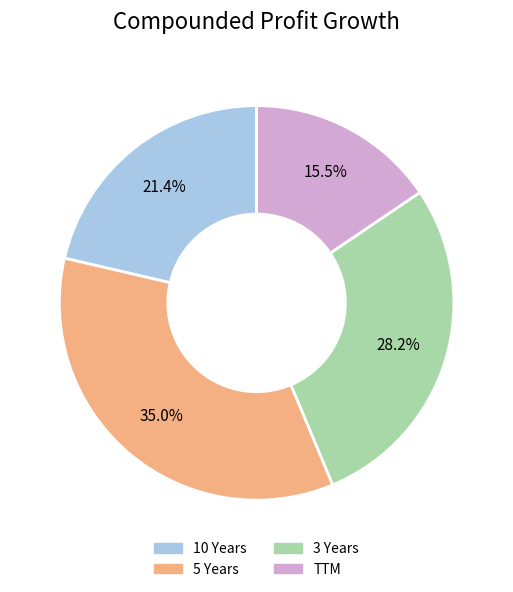

Rank the categories by value from lowest to highest.

TTM, 10 Years, 3 Years, 5 Years